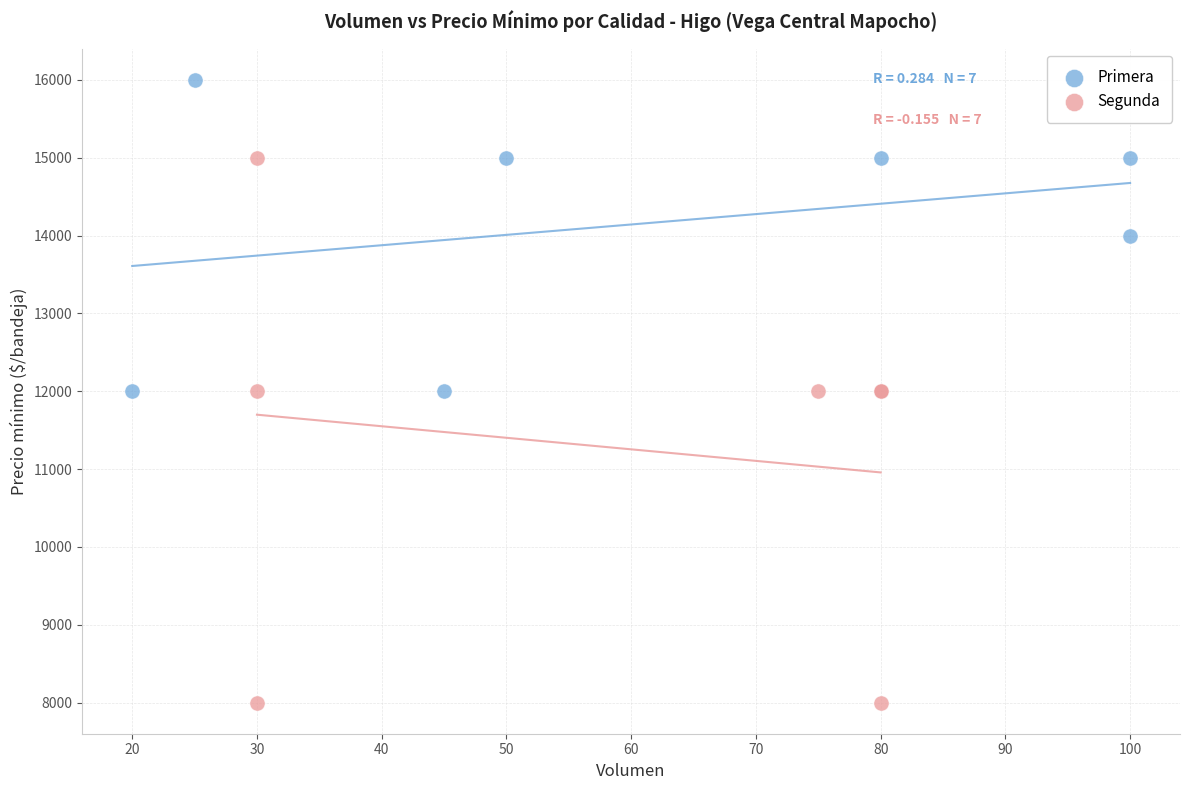

Which series contains the highest Y value?

Primera